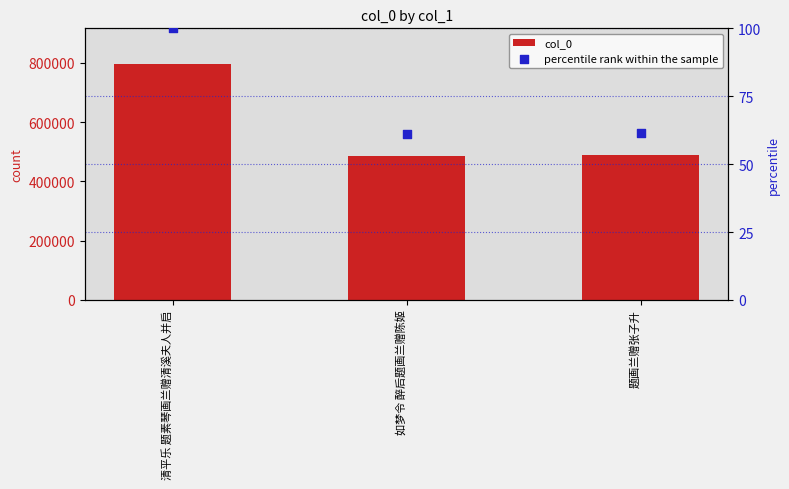

What is the total value across all series at 如梦令 醉后题画兰赠陈姬?

487091.1